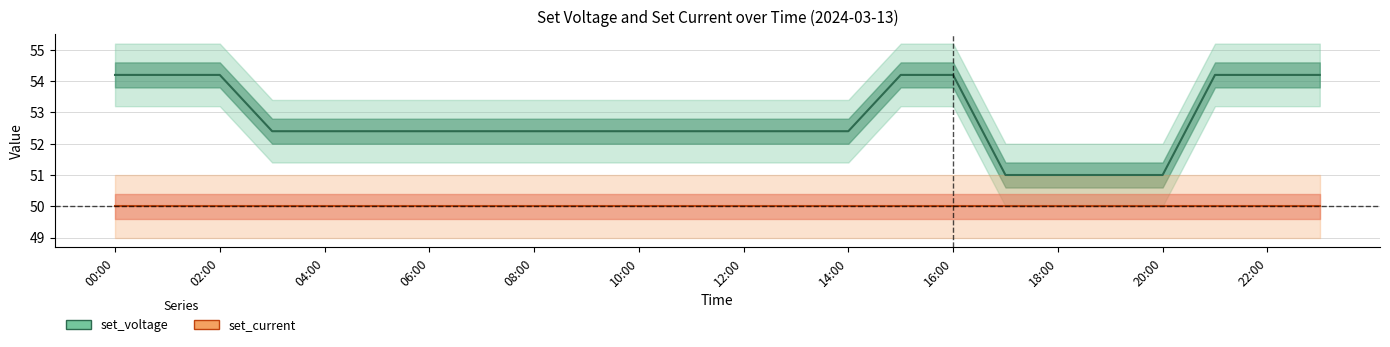

What is the smallest value displayed?

50.0